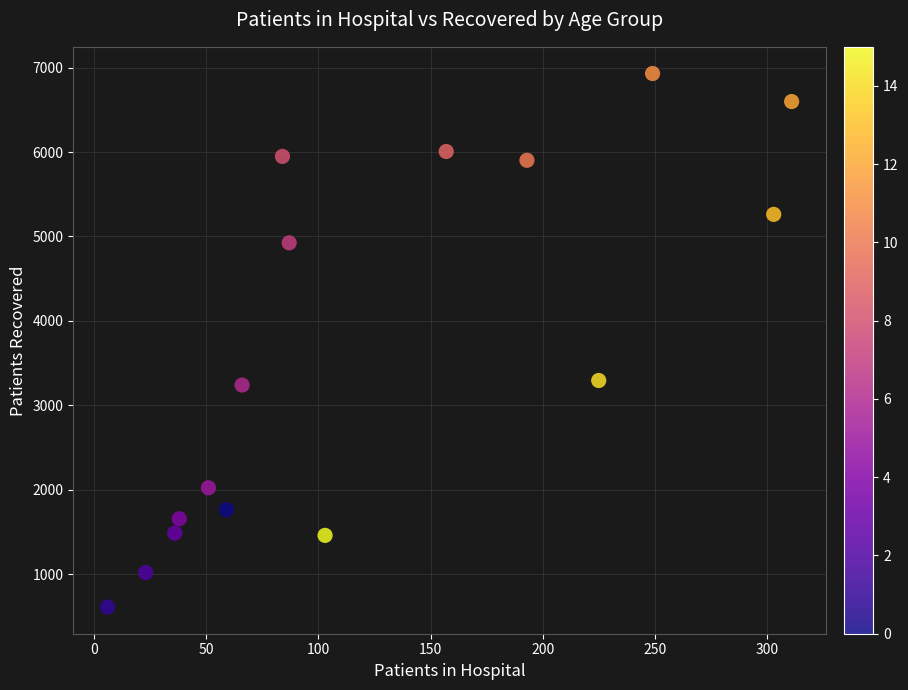

What is the range of Y values (max minus min)?

6321